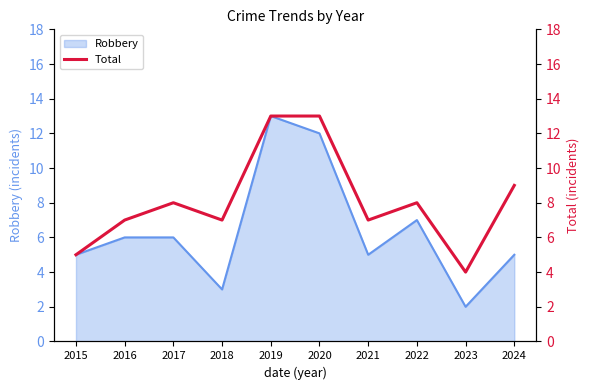

Is it true that Robbery equals 7 at 2015?

False